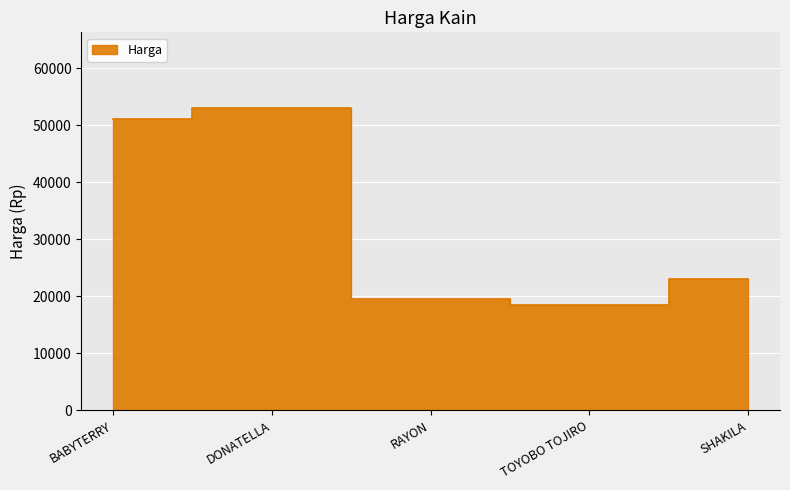

Approximately how many times larger is the value at DONATELLA compared to SHAKILA?

2.3